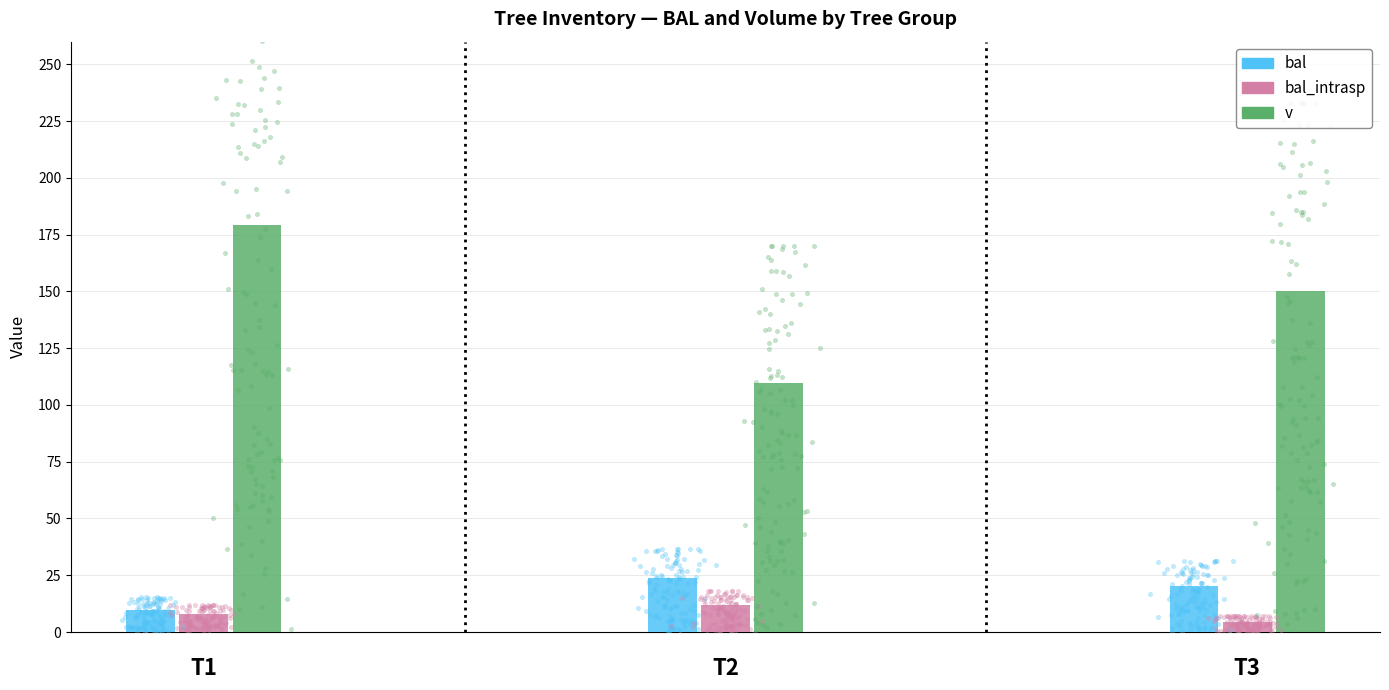

Which series has the largest total across all categories?

v